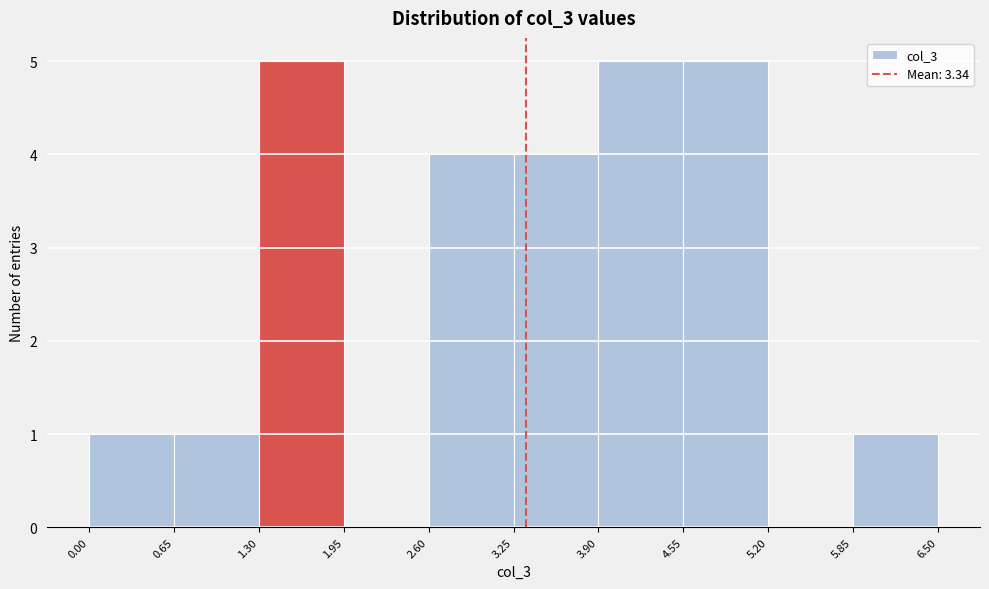

What is the height of the bar covering 0.65 to 1.30 on the x-axis? The values are not printed on the chart, so give them approximately, as read against the axis.

1